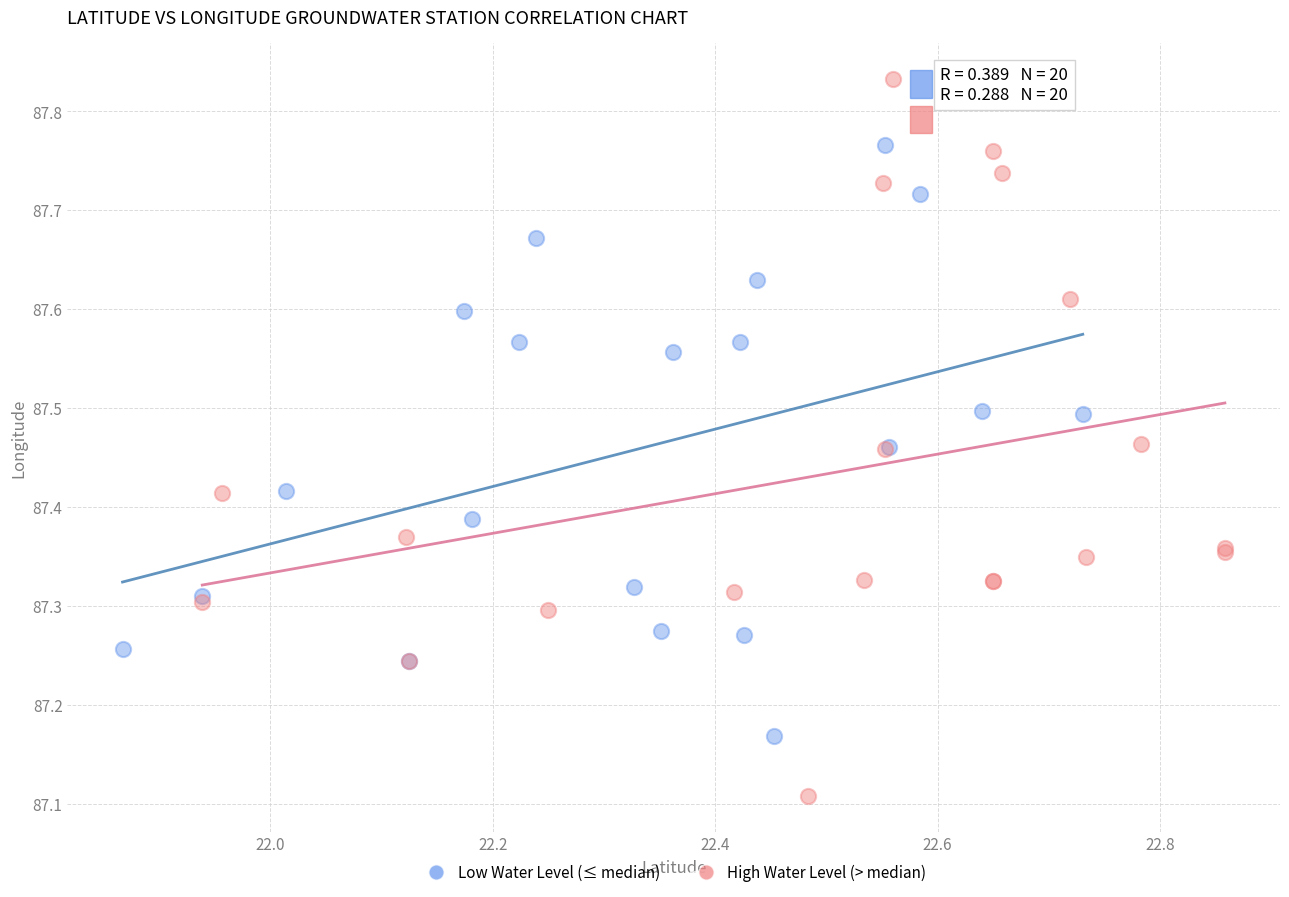

Which series reaches the minimum Y coordinate?

High Water Level (> median)